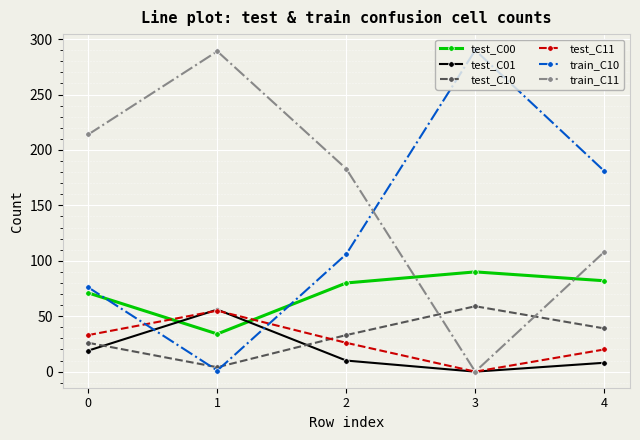

The test_C11 series shows 14 at 0. True or false?

False